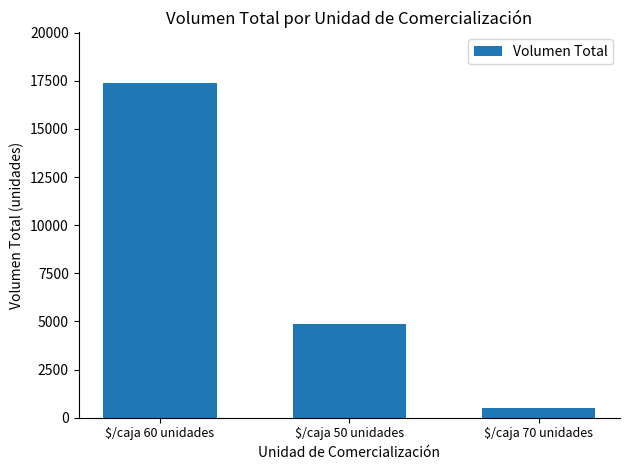

Reading left to right, transcribe all the data shown in this chart.

$/caja 60 unidades=17400	$/caja 50 unidades=4860	$/caja 70 unidades=500